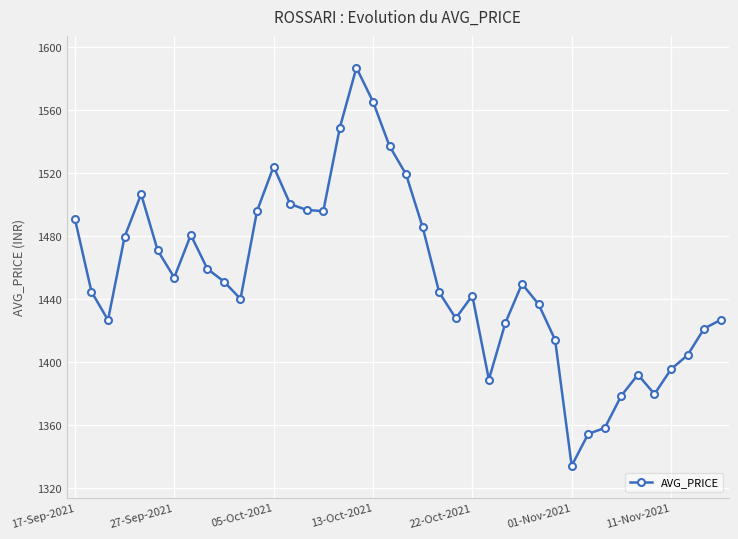

What is the value of the 27th point from the left?

1425.0